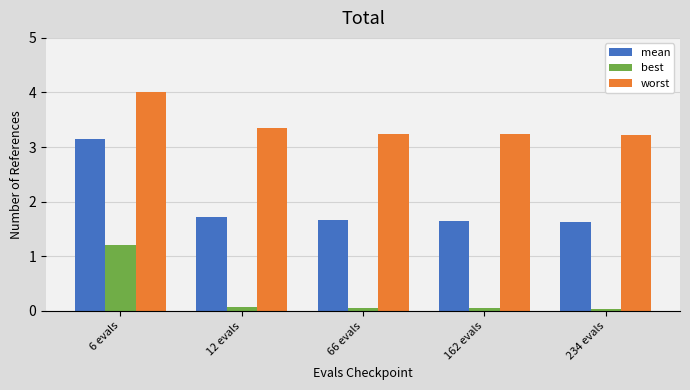

The value of best at 162 evals is 0.1. True or false?

True